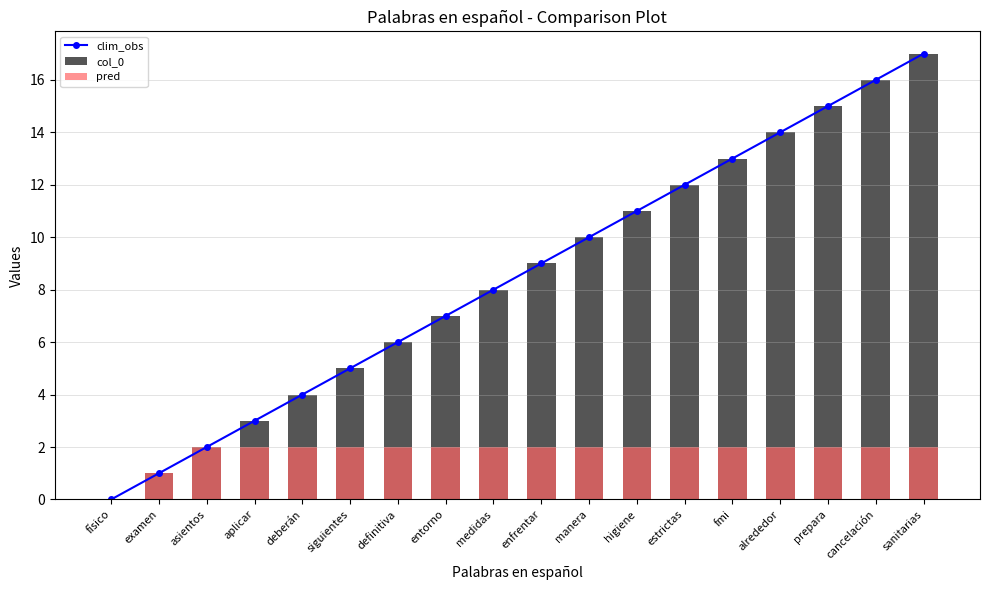

What value does the clim_obs series have at higiene, to the nearest 10?

10